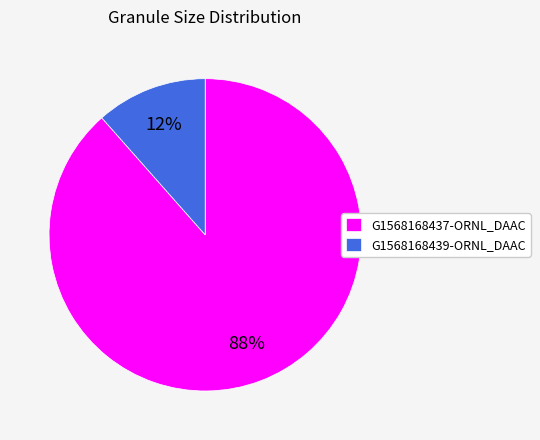

How many slices are in this pie chart?

2